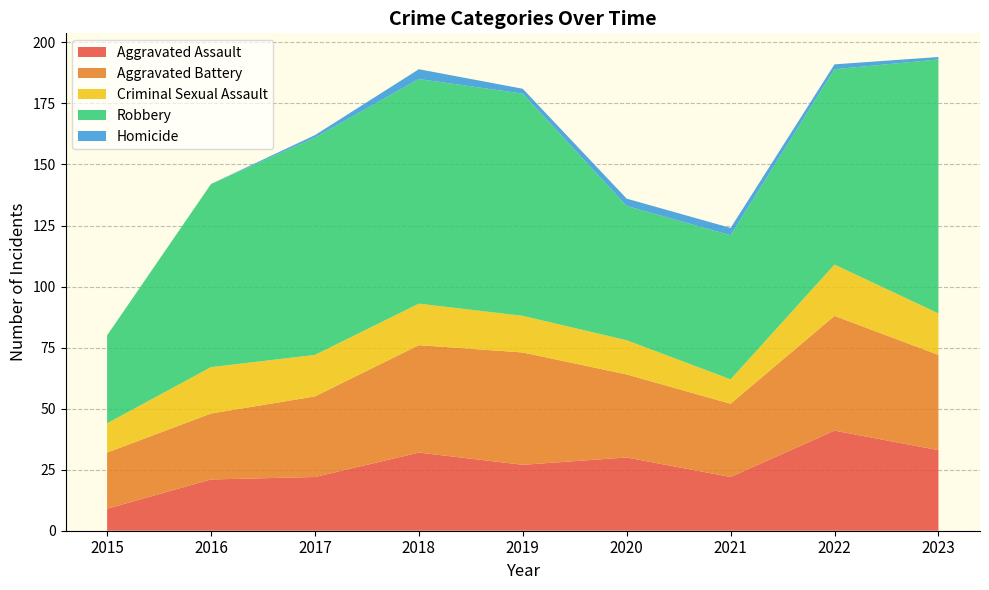

Reading left to right, extract all data points from this chart.

Aggravated Assault: 9	21	22	32	27	30	22	41	33
Aggravated Battery: 23	27	33	44	46	34	30	47	39
Criminal Sexual Assault: 12	19	17	17	15	14	10	21	17
Robbery: 36	75	89	92	91	55	59	80	104
Homicide: 0	0	1	4	2	3	3	2	1